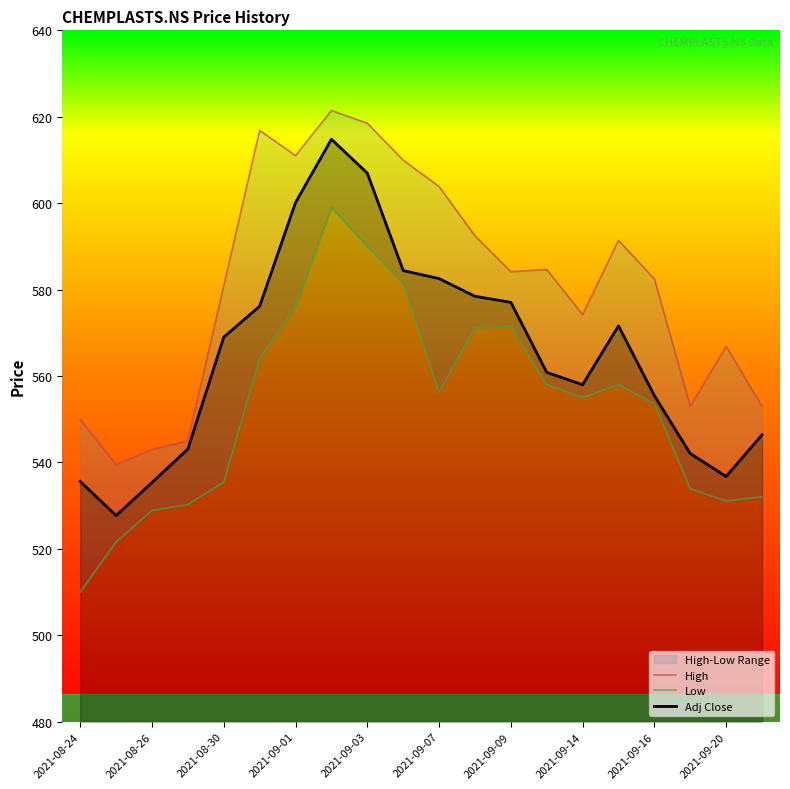

Which series has the widest spread of values?

Low